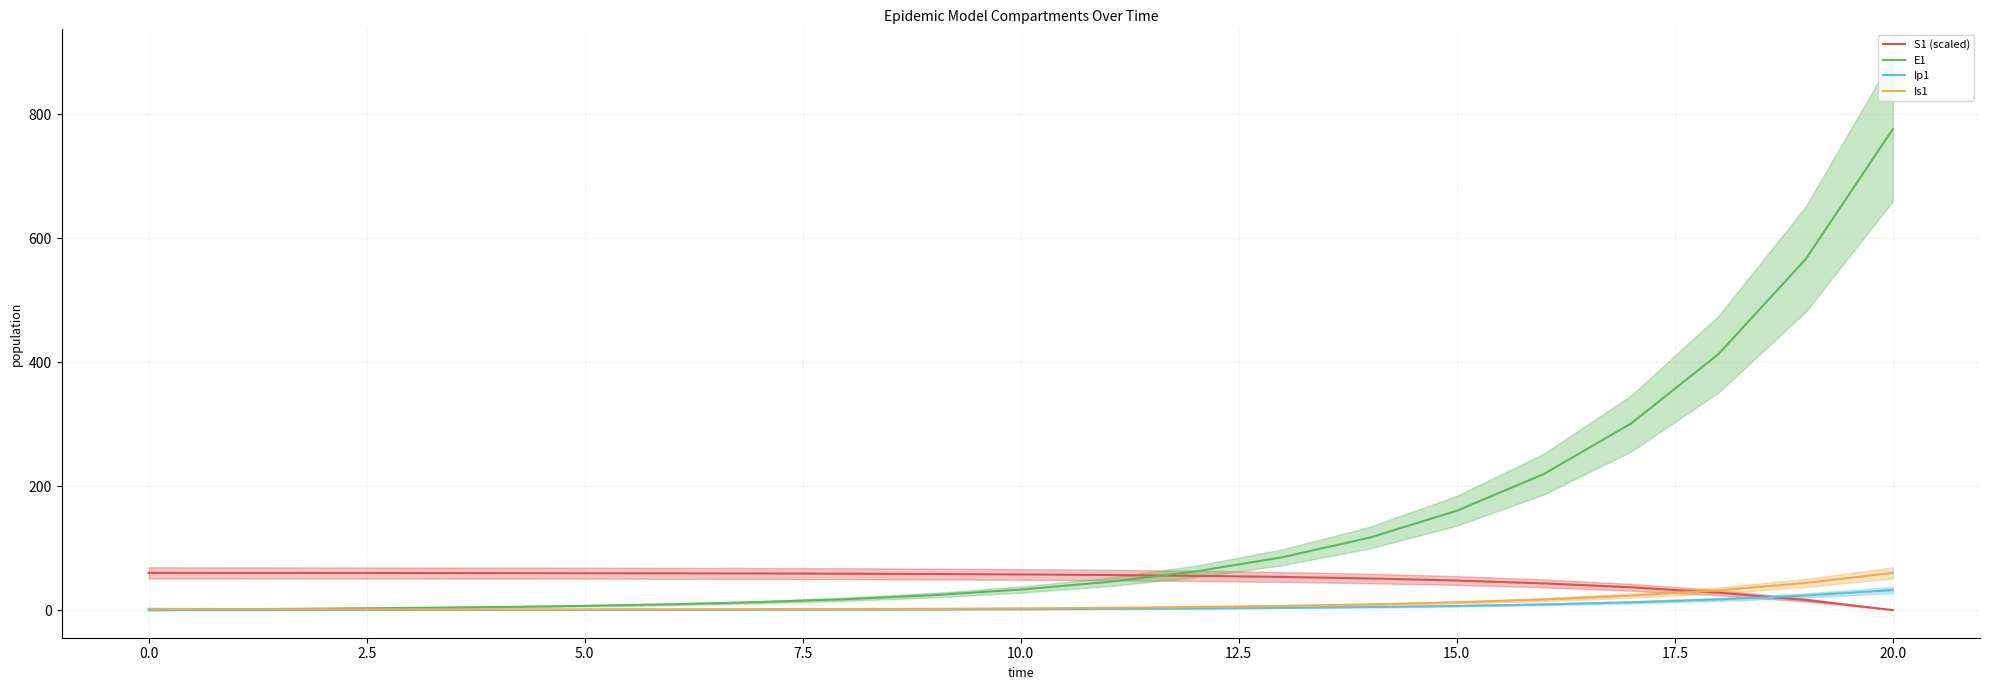

After their last crossing, which series has the higher values: Is1 or S1 (scaled)?

Is1